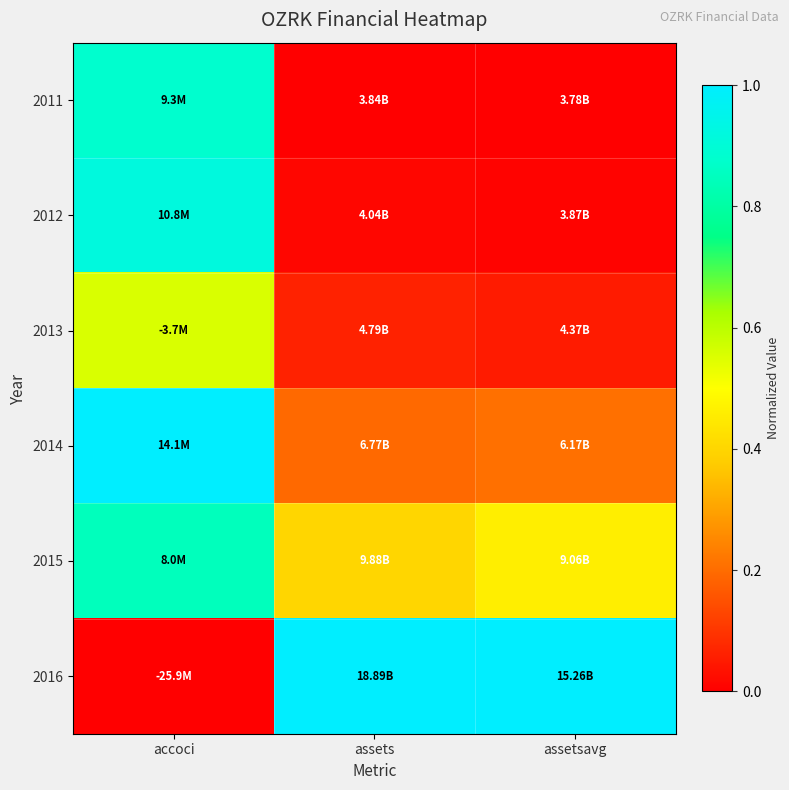

At which category does the chart reach its minimum across all series?

assets